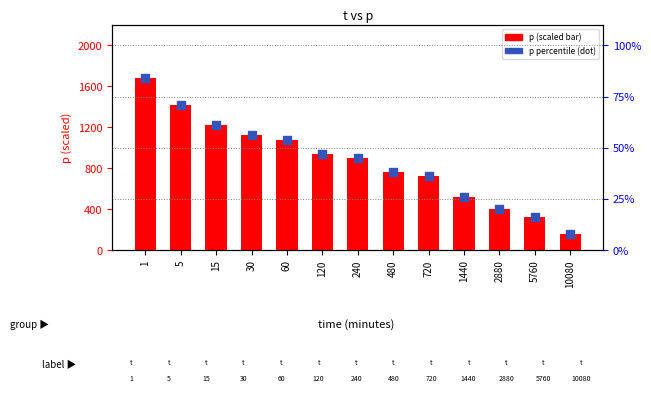

Which series contains the lowest Y value?

p percentile